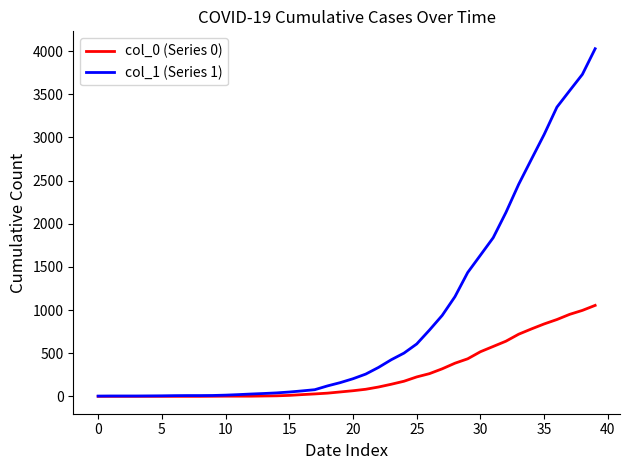

Which series has the widest spread of values?

col_1 (Series 1)